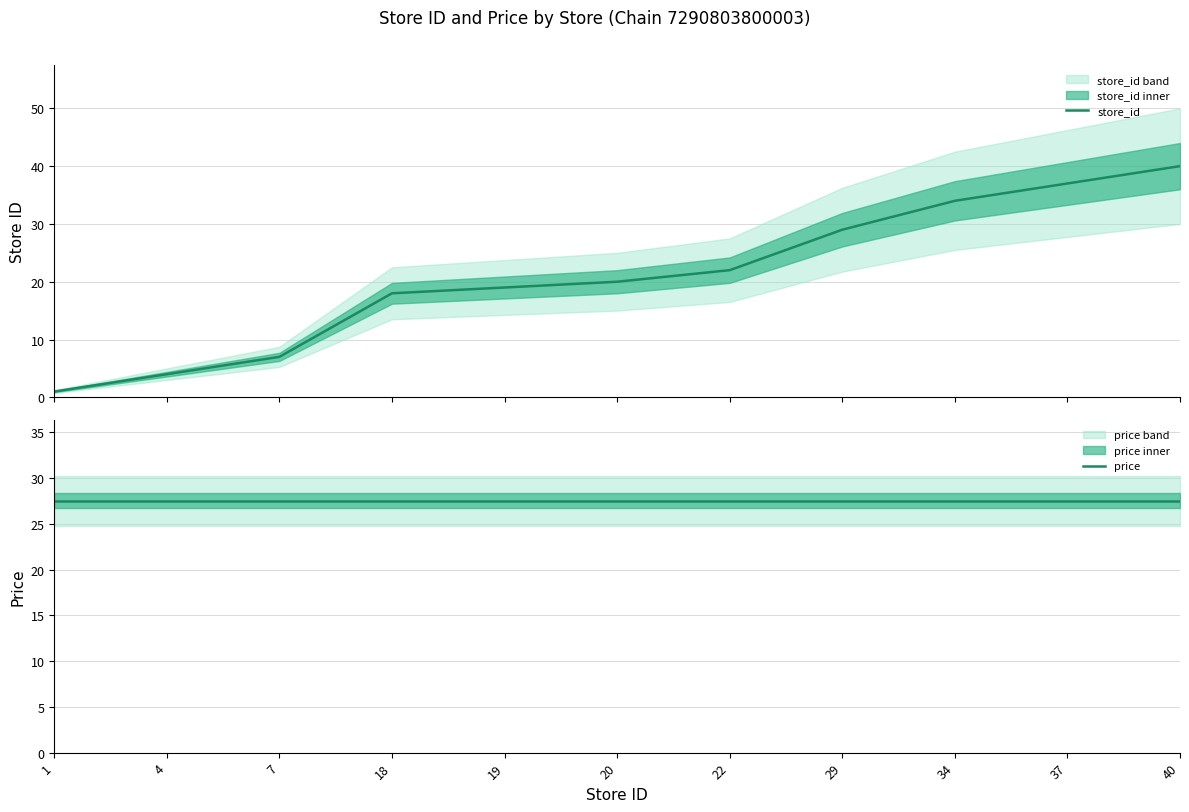

List the series in order of their overall mean, highest first.

price, store_id